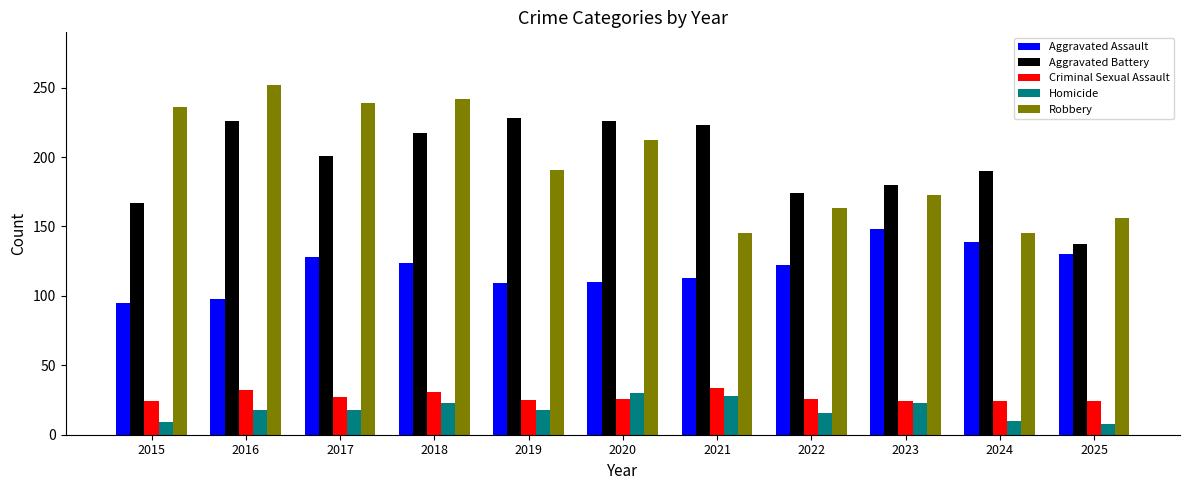

At how many categories does at least one series exceed 56?

11